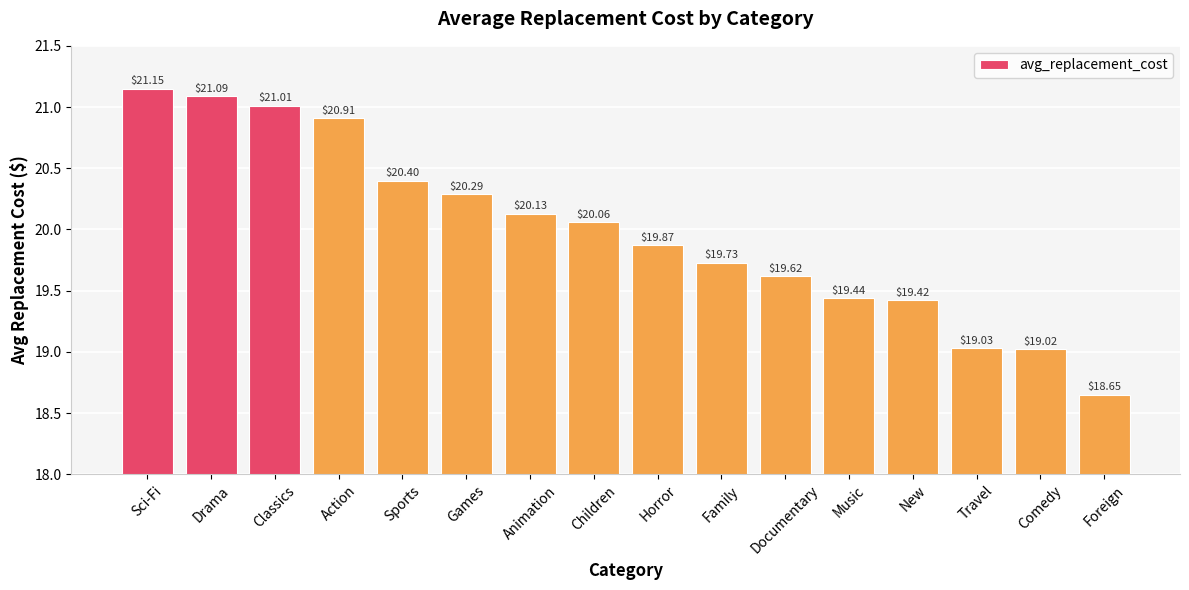

What is the change in value from Games to Children?

-0.2